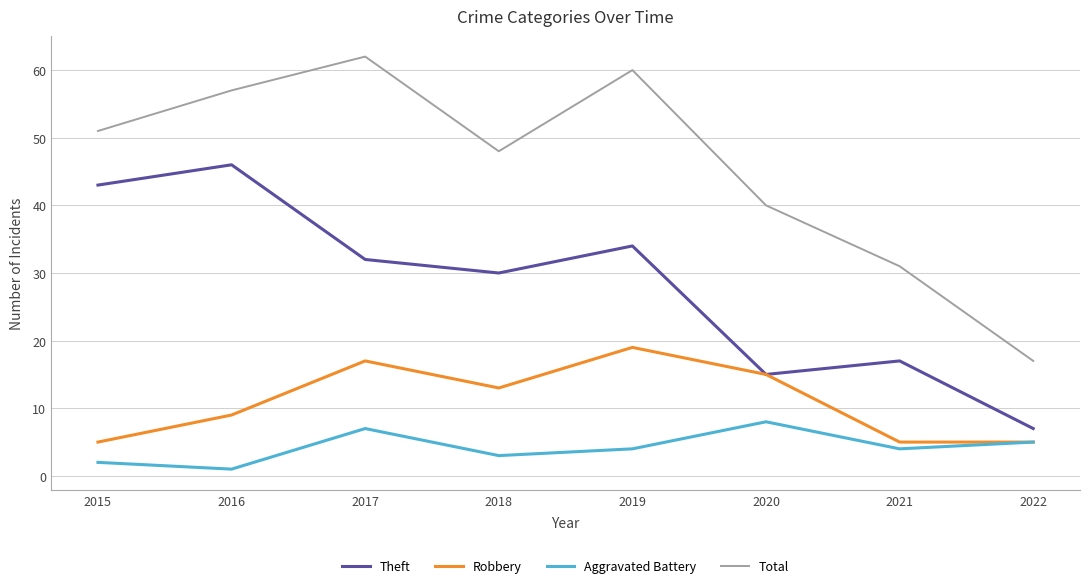

At which category does Robbery reach its first local peak?

2017